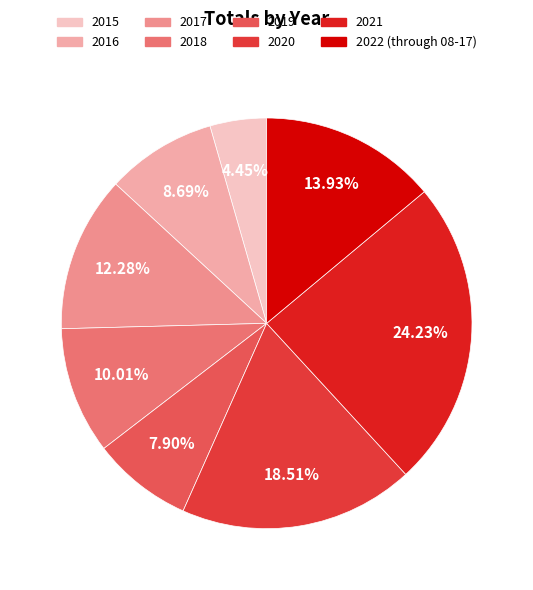

Does 2020 represent more than half of the total?

No